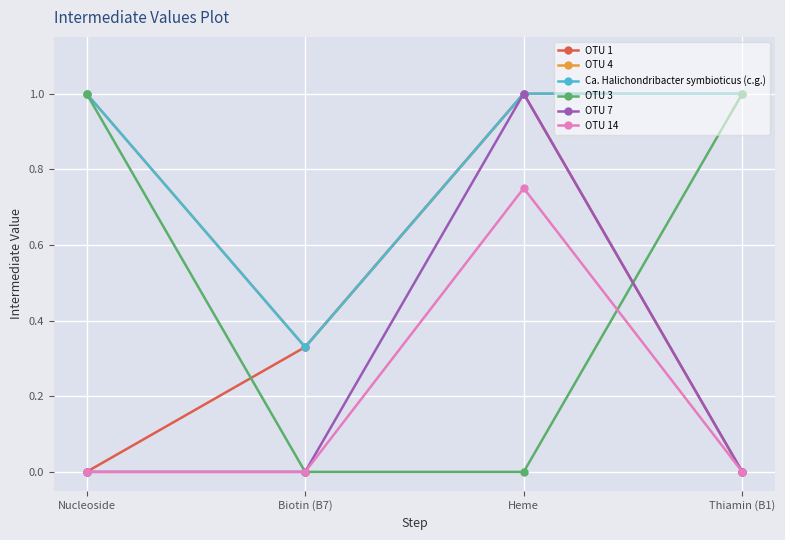

What is the difference between the highest and lowest values at Nucleoside?

1.0